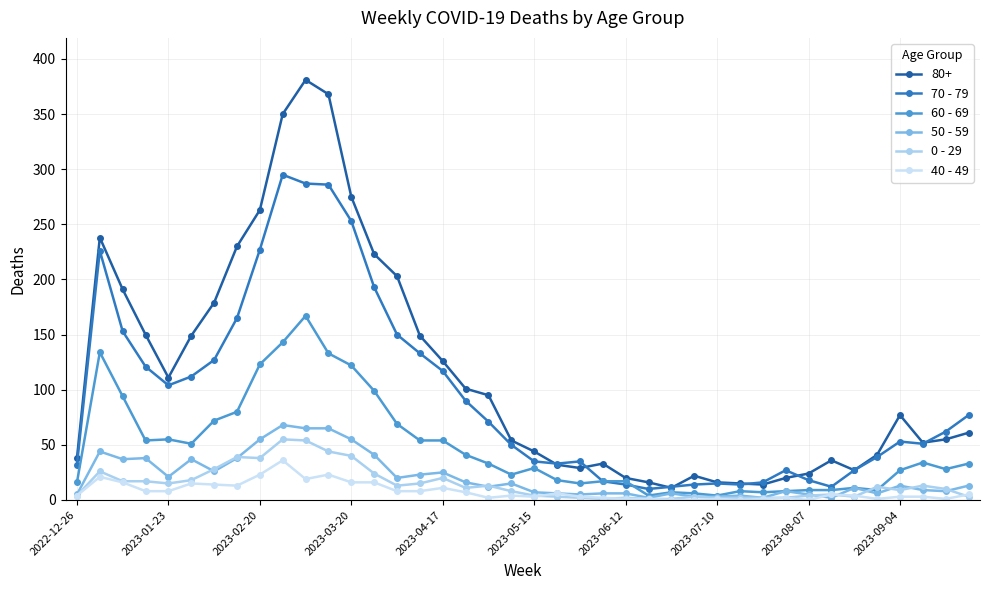

How many lines are shown in the chart?

6